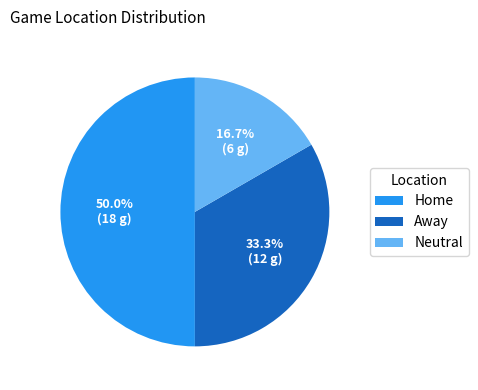

To the nearest percent, what is the difference between the largest and smallest slice percentages?

33%